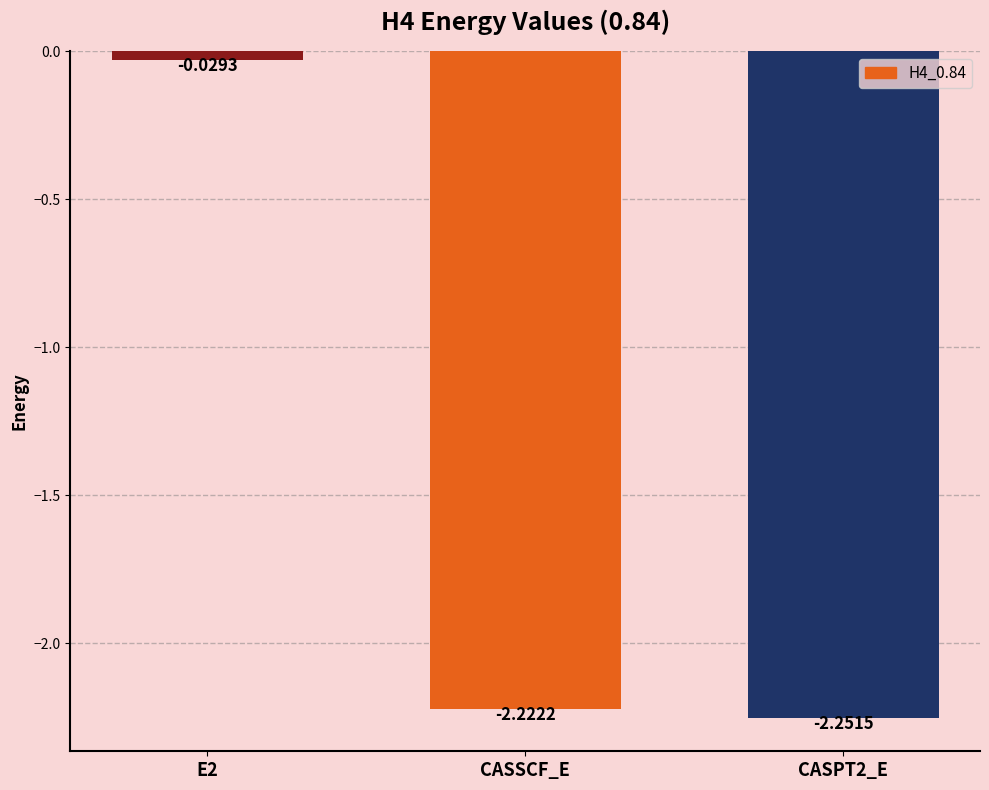

Between E2 and CASPT2_E, which is larger?

E2